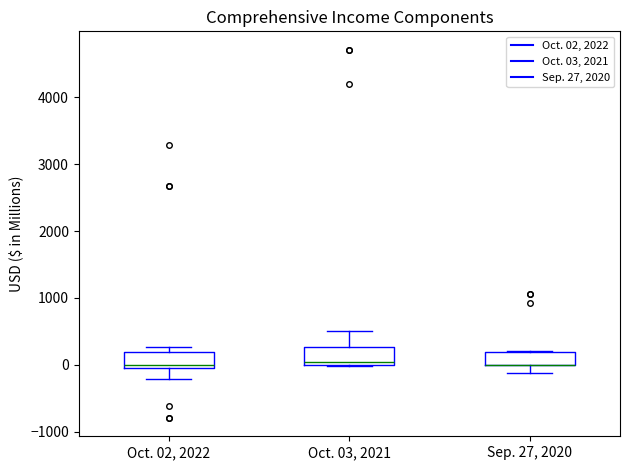

Where is the upper edge of the box for Oct. 03, 2021 on the y-axis? The values are not printed on the chart, so give them approximately, as read against the axis.

300